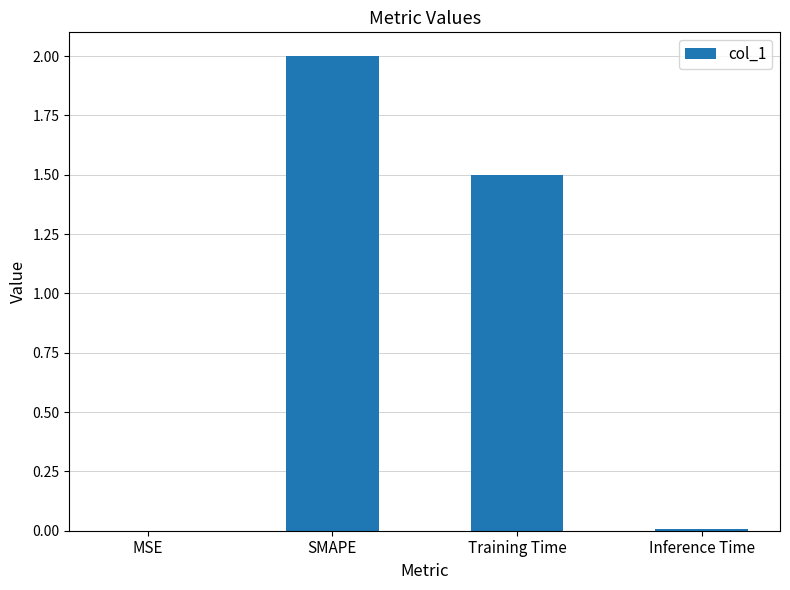

Which has a higher value, MSE or SMAPE?

SMAPE